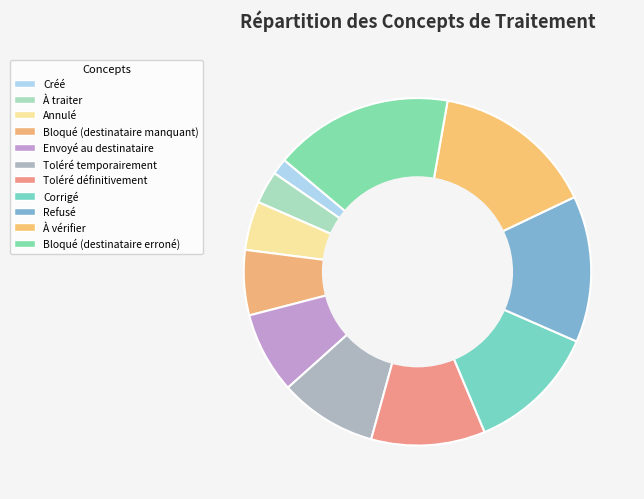

Is it true that Toléré définitivement is 11% of the pie?

True